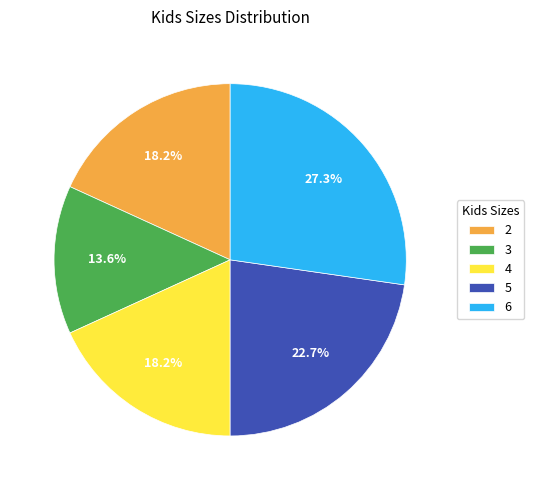

Approximately how many times larger is the value at 6 compared to 5?

1.2